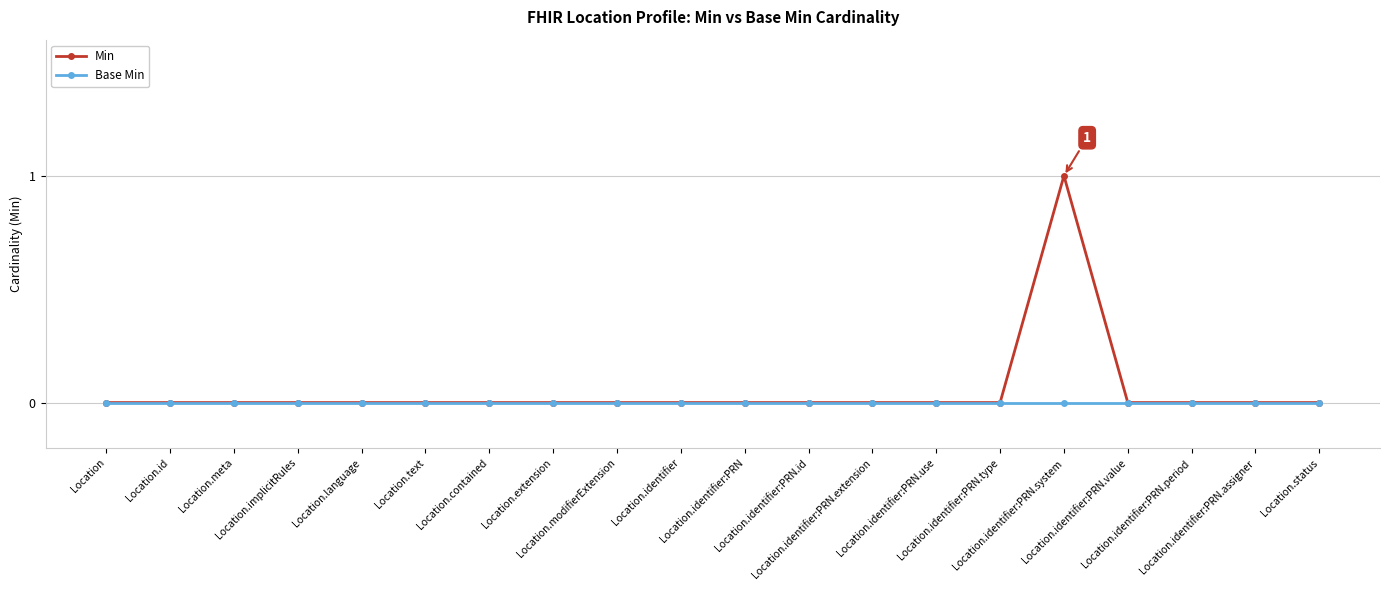

List the series in order of their peak value, highest first.

Min, Base Min